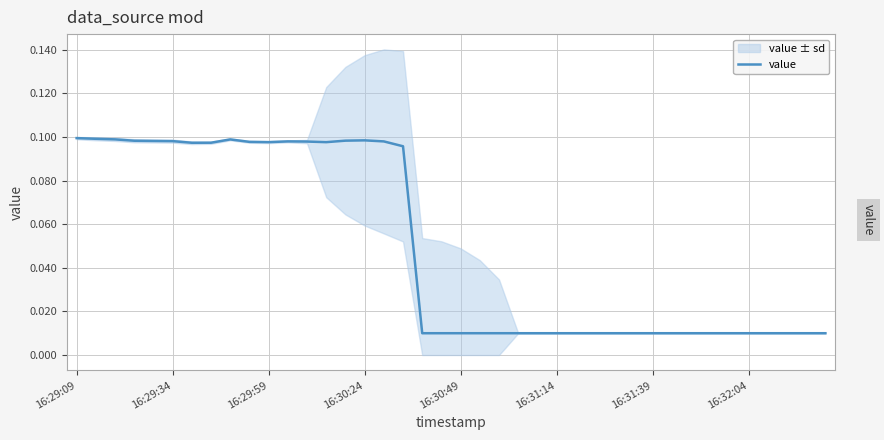

How many interior local valleys (lower than both neighbors) does the data have?

3